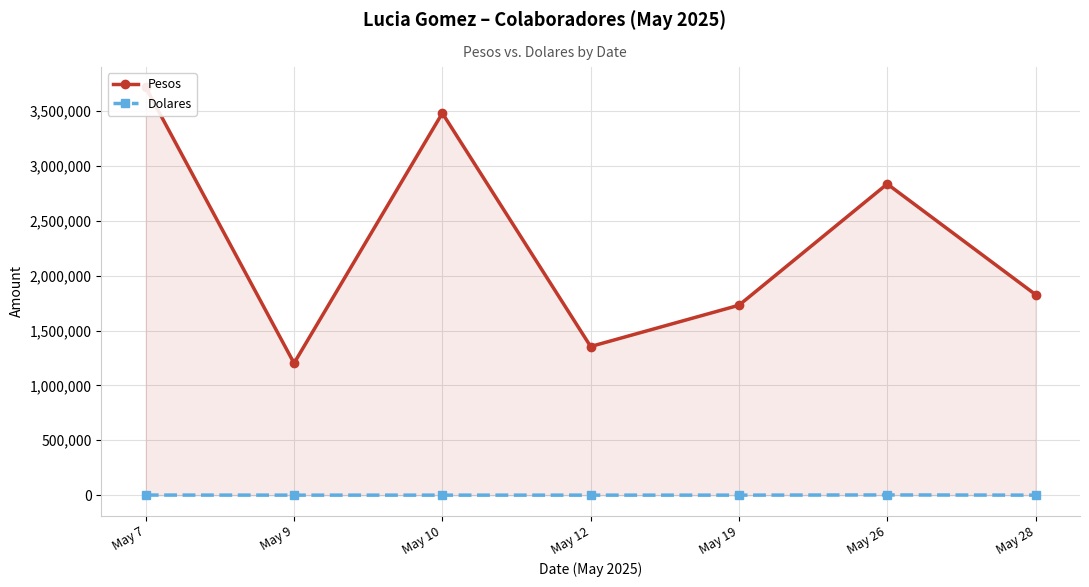

True or false: Pesos has a value of 2836073 at May 26.

True